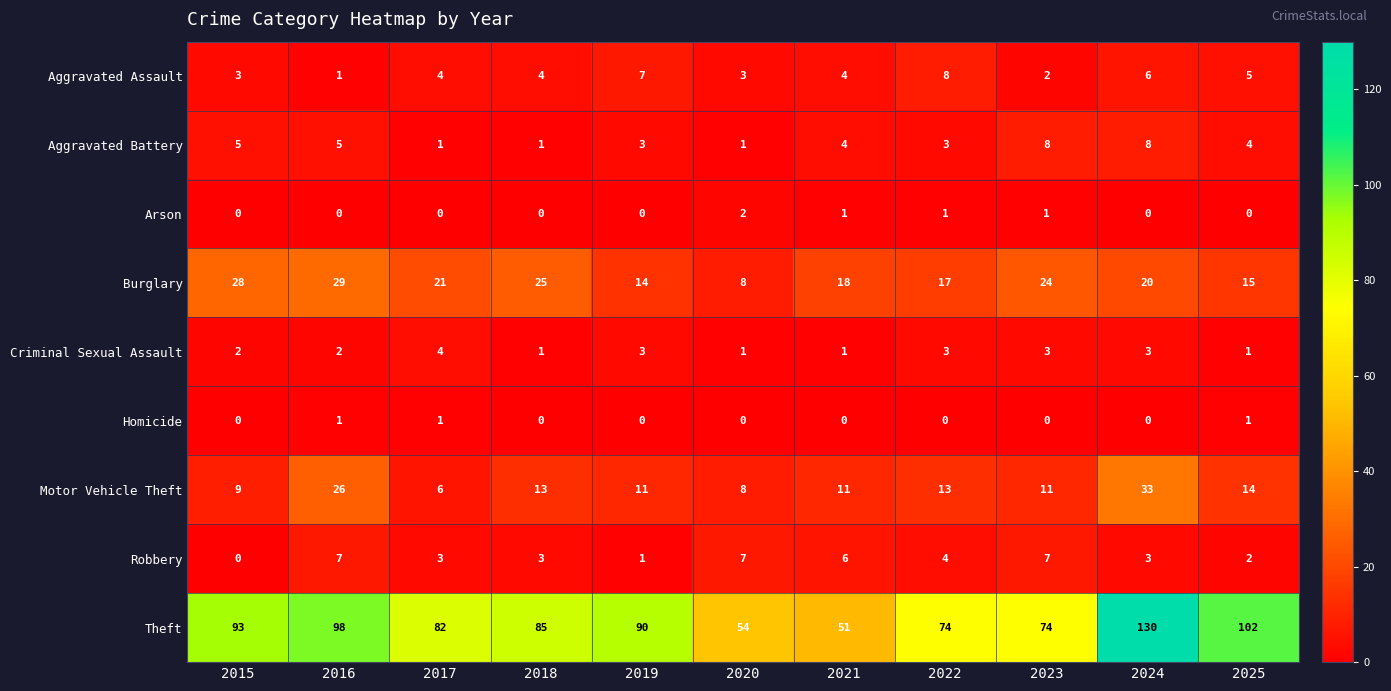

How many categories are shown in the chart?

11